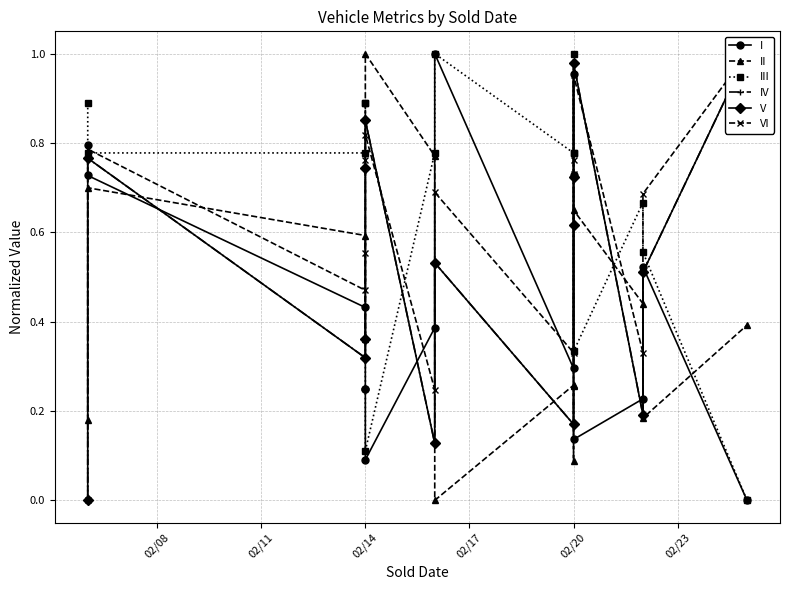

In II, how many points are higher than both neighbors (excluding endpoints)?

4